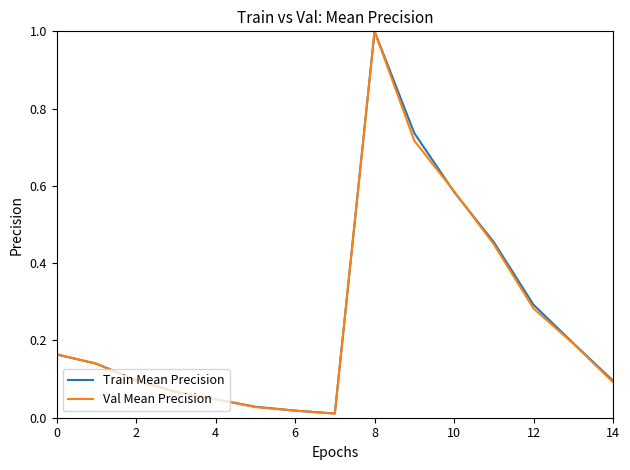

What is the maximum value shown in the chart?

1.0